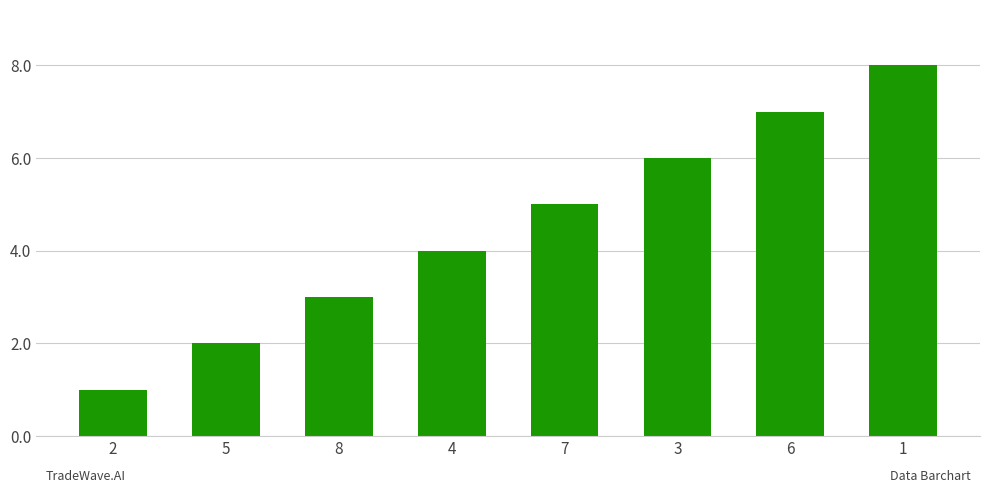

What is the sum of the values at 2 and 5?

3